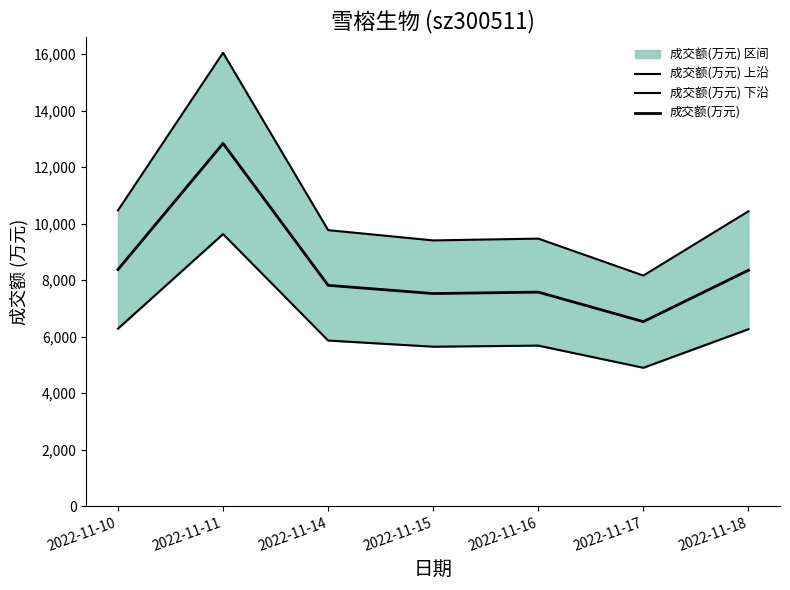

At which label is 成交额(万元) closest to 9685?

2022-11-10